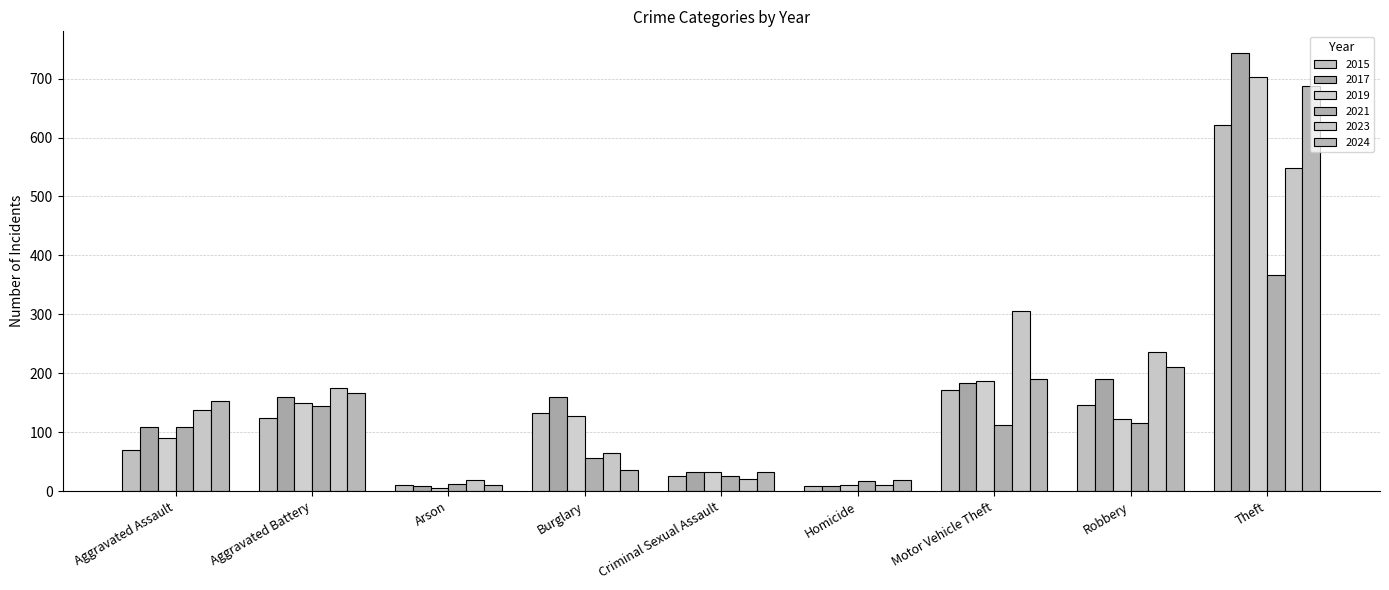

True or false: 2017 has a value of 743 at Theft.

True